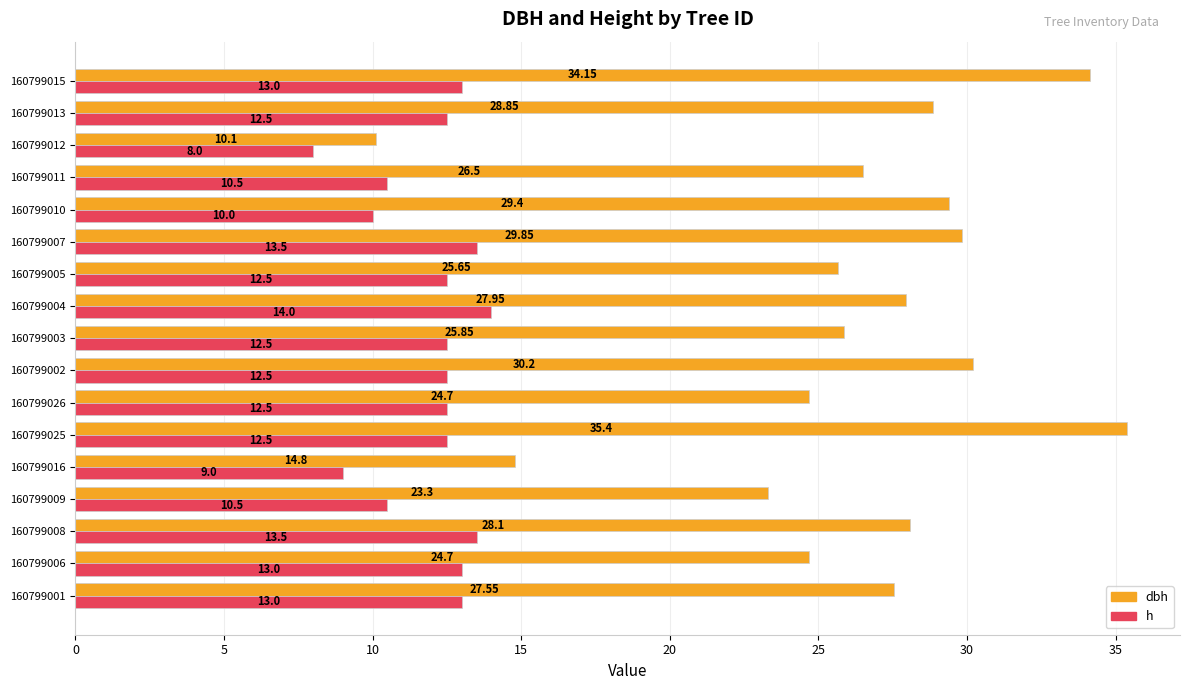

Rank the series by their maximum value, from highest to lowest.

dbh, h